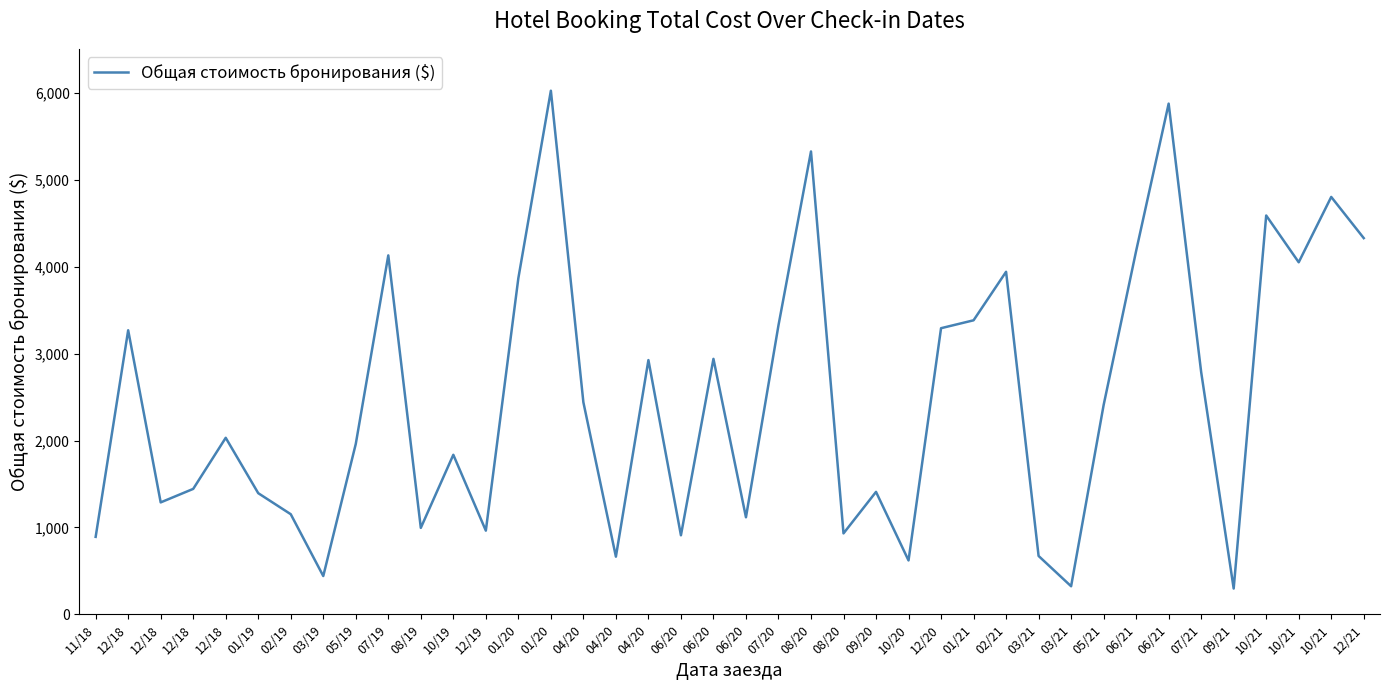

Does the chart display data point markers on the line(s)?

No